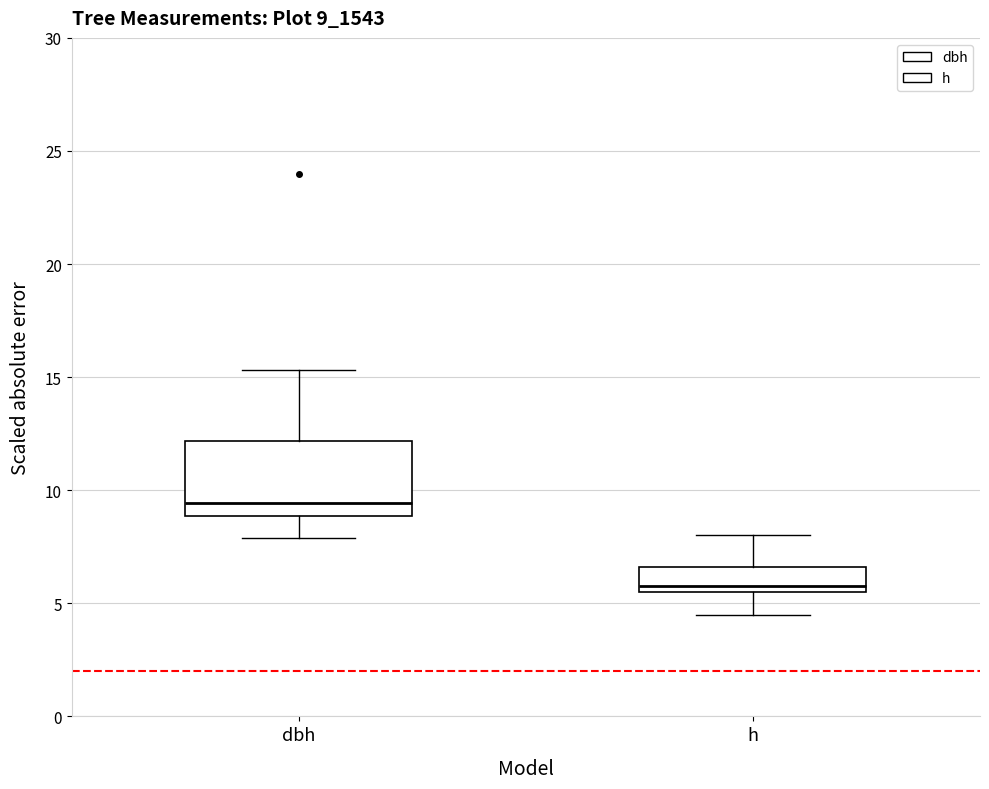

Which box's median line is the lowest?

h